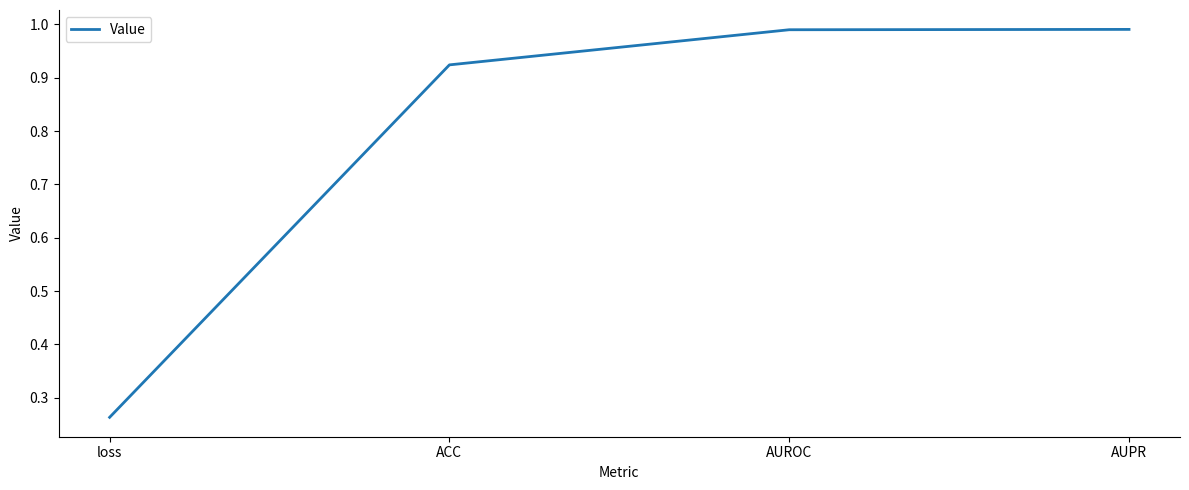

True or false: the data has more than 2 interior local peaks.

False